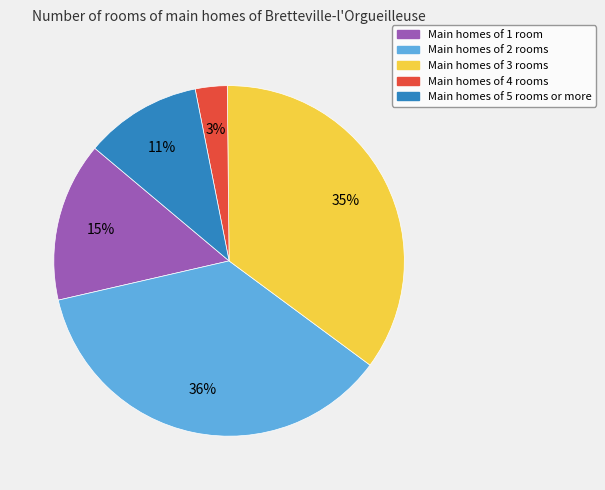

Is there a majority slice in this chart?

No